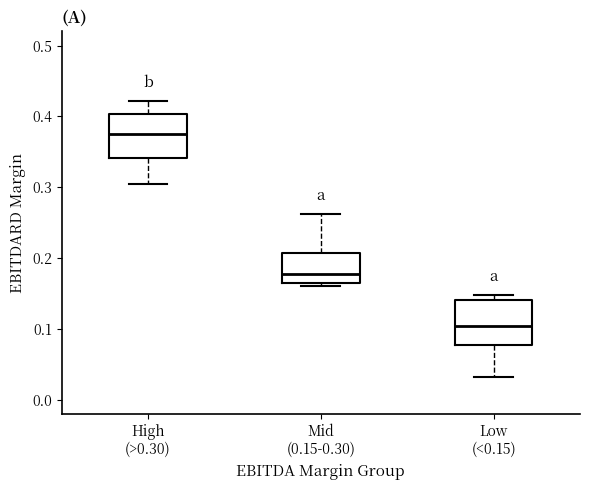

Reading left to right, transcribe this box plot: for each box, give where its median line is, the range the box spans, and where its two whiskers end, as read against the y-axis. The values are not printed on the chart, so give them approximately, as read against the axis.

High (>0.30): median 0.37, box 0.34 to 0.40, whiskers 0.30 to 0.42
Mid (0.15-0.30): median 0.18, box 0.16 to 0.21, whiskers 0.16 (just below the box's lower edge) to 0.26
Low (<0.15): median 0.10, box 0.08 to 0.14, whiskers 0.03 to 0.15